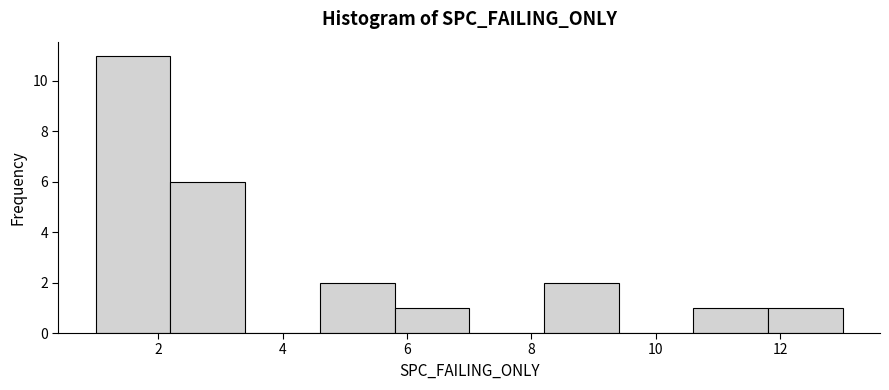

How tall is the bar that spans 8.2 to 9.4 on the x-axis? The values are not printed on the chart, so give them approximately, as read against the axis.

2